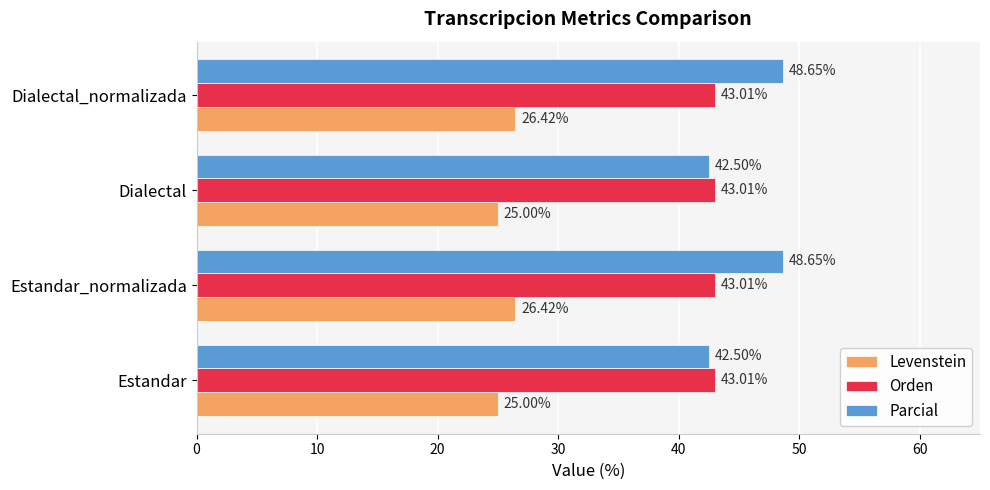

How many data points in Parcial are less than 48?

2